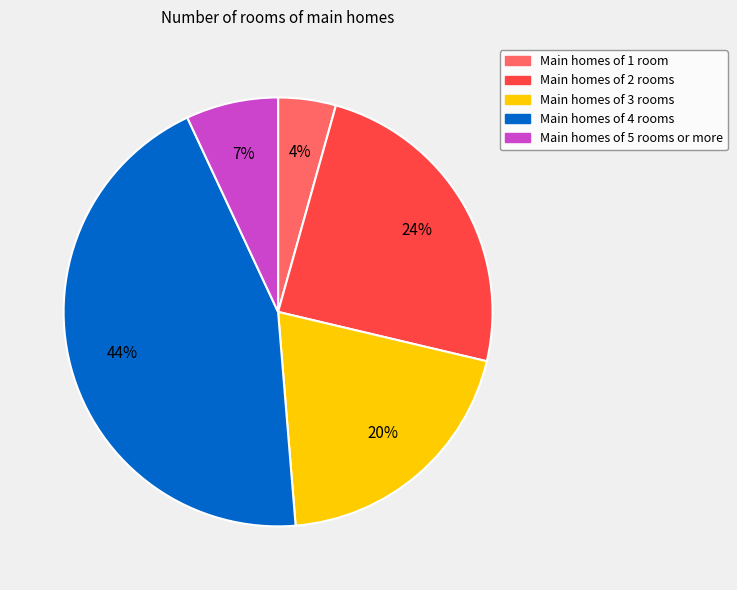

Does any single category account for the majority?

No